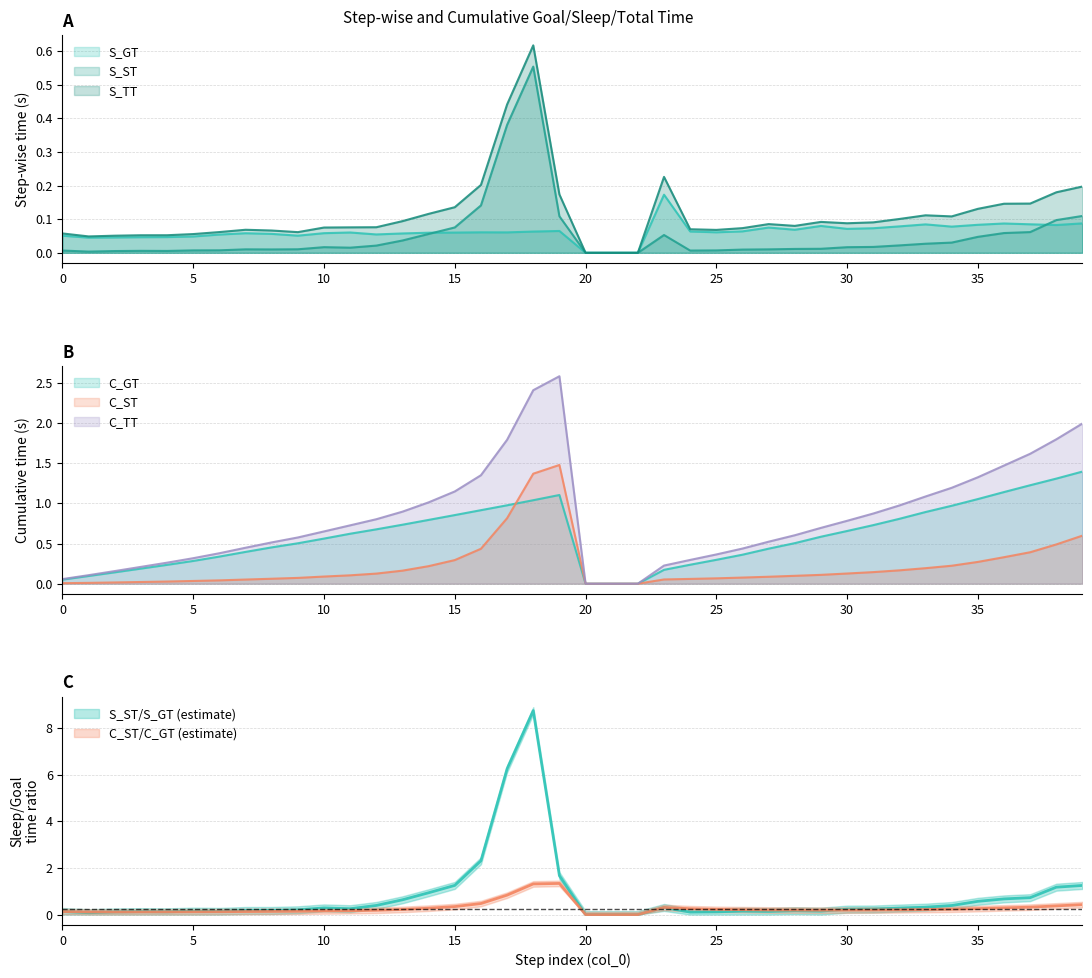

What is the maximum value shown in the chart?

2.6